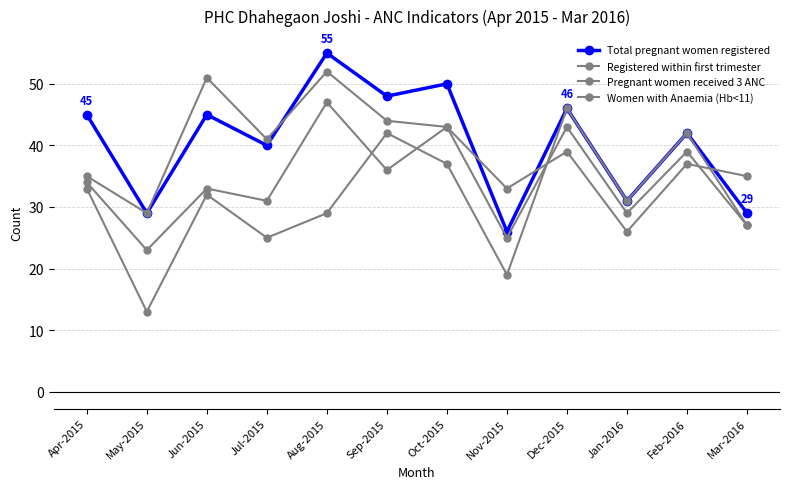

The value of Women with Anaemia (Hb<11) at Dec-2015 is 15. True or false?

False